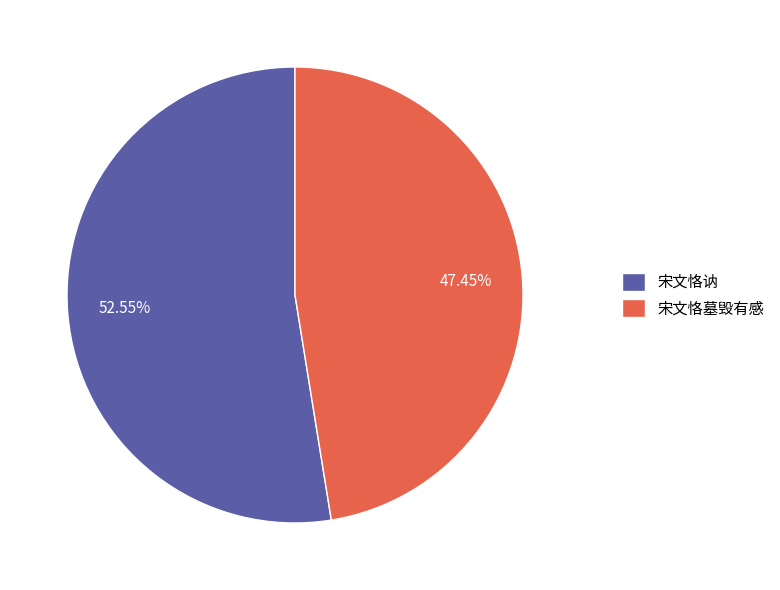

The 宋文恪墓毁有感 slice represents 62% of the pie. True or false?

False